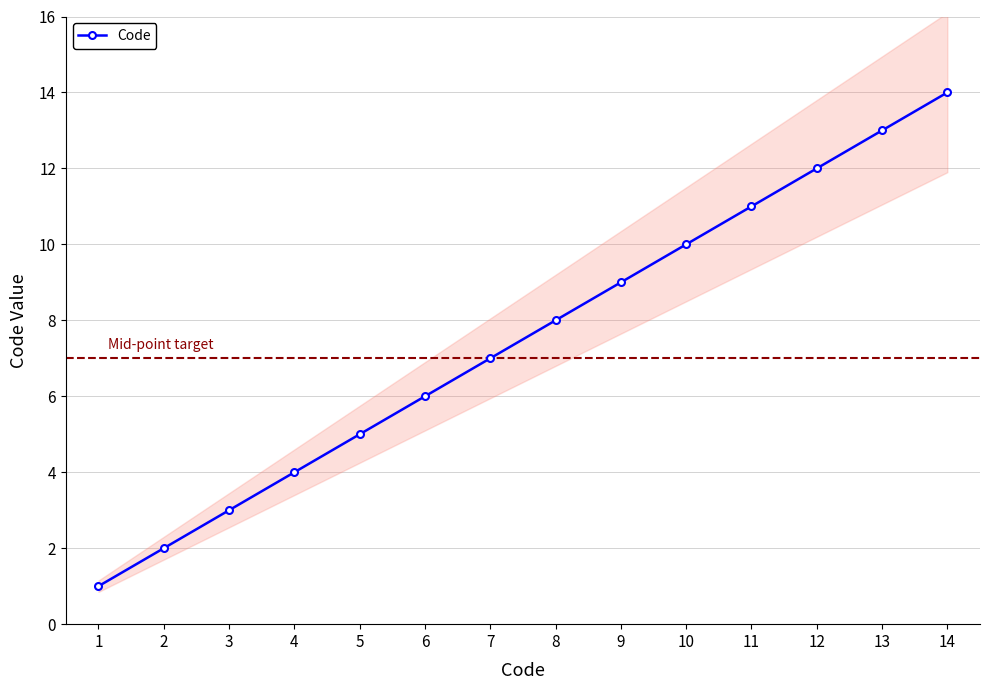

What is the change in value from 2 to 4?

+2